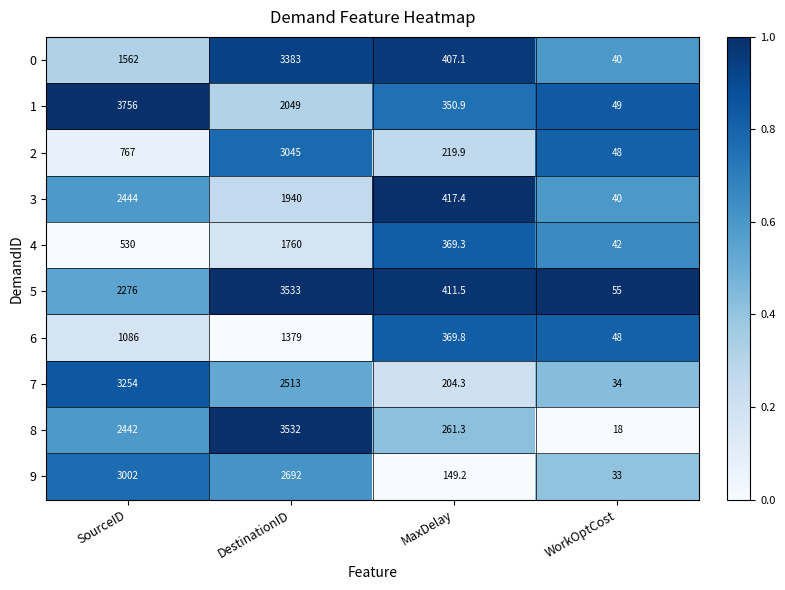

Rank the series by their maximum value, from highest to lowest.

1, 5, 8, 0, 7, 2, 9, 3, 4, 6